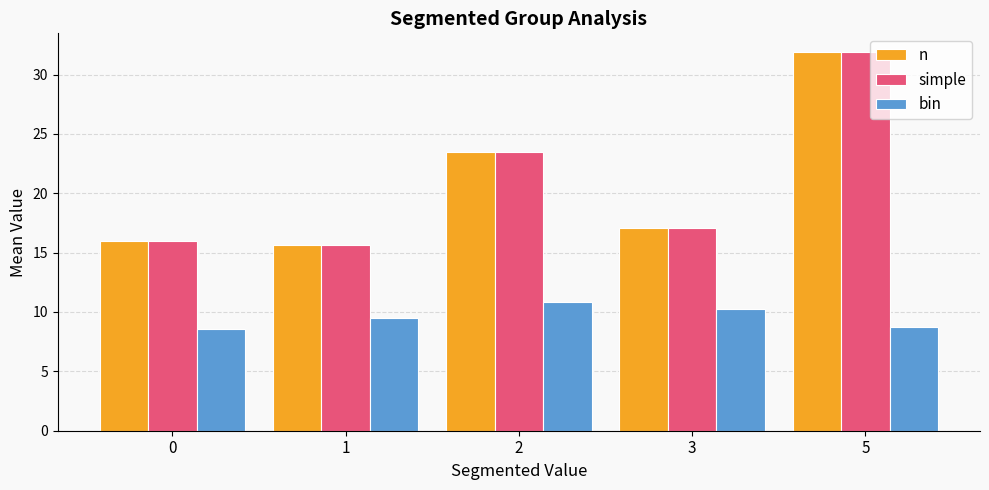

Is it true that n equals 15.6 at 1?

True